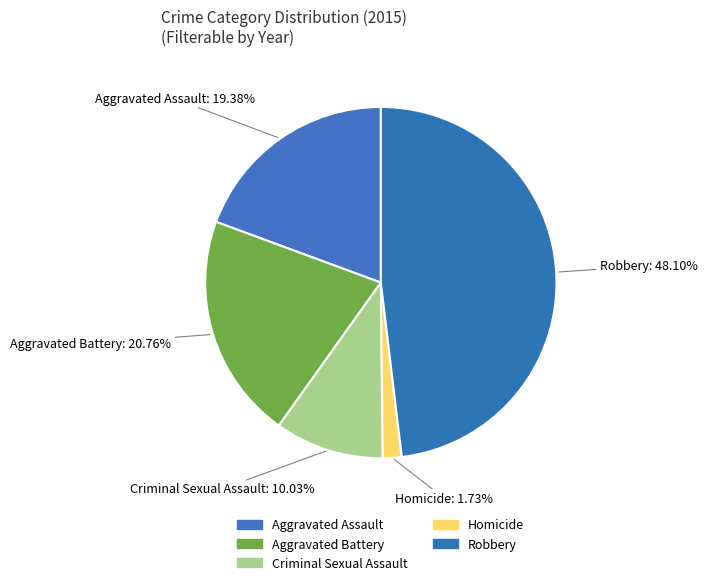

How many segments does this pie chart have?

5